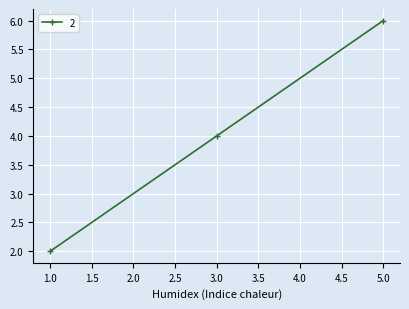

List the labels in order of value, smallest first.

1.0, 3.0, 5.0